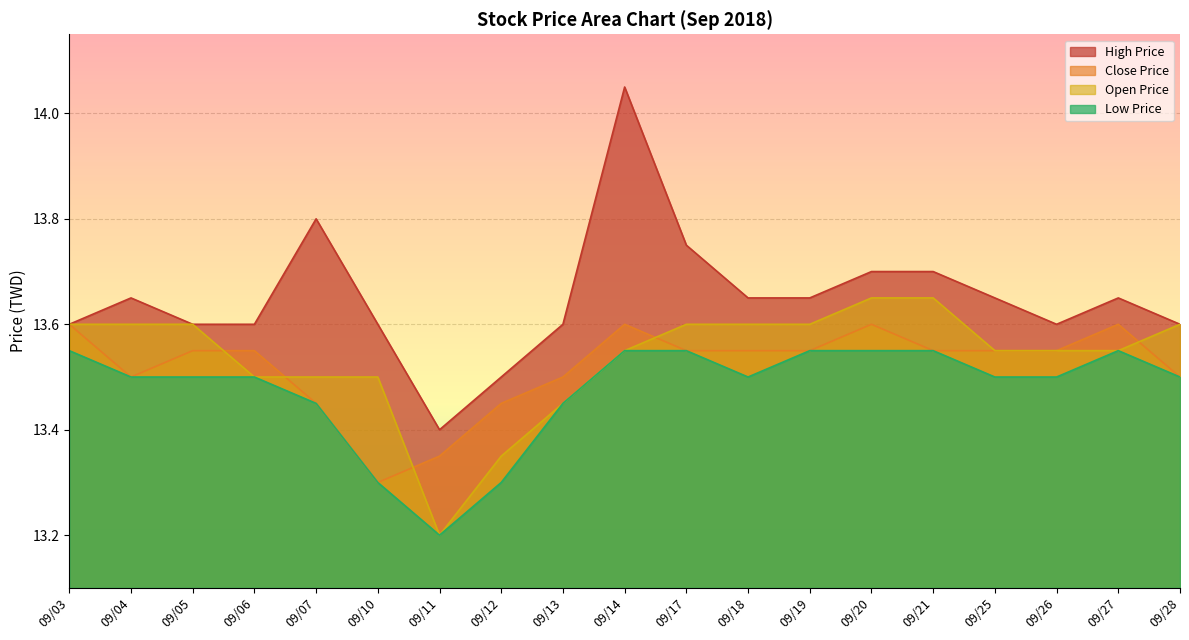

List the labels in order of Low Price value, largest first.

09/03, 09/14, 09/17, 09/19, 09/20, 09/21, 09/27, 09/04, 09/05, 09/06, 09/18, 09/25, 09/26, 09/28, 09/07, 09/13, 09/10, 09/12, 09/11